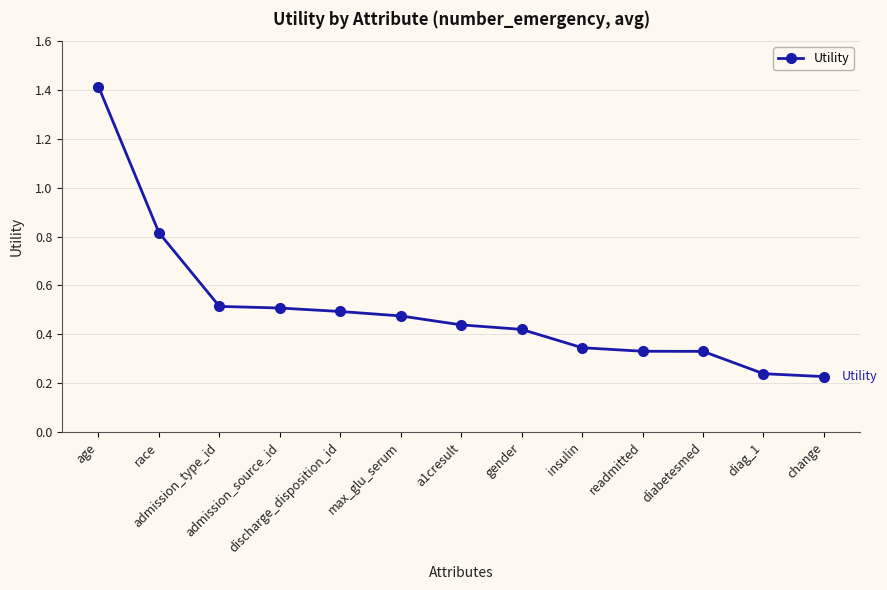

How many values are between 0 and 1?

12